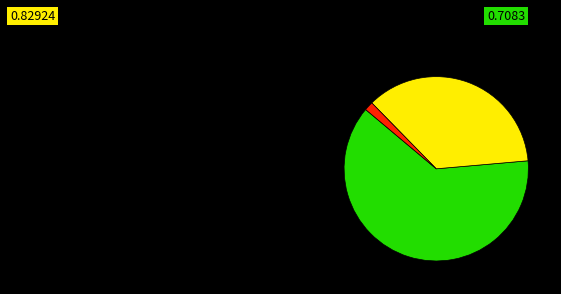

How many segments does this pie chart have?

3